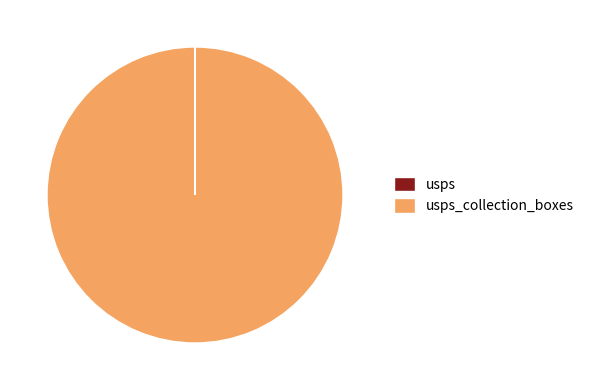

Is there a majority slice in this chart?

Yes